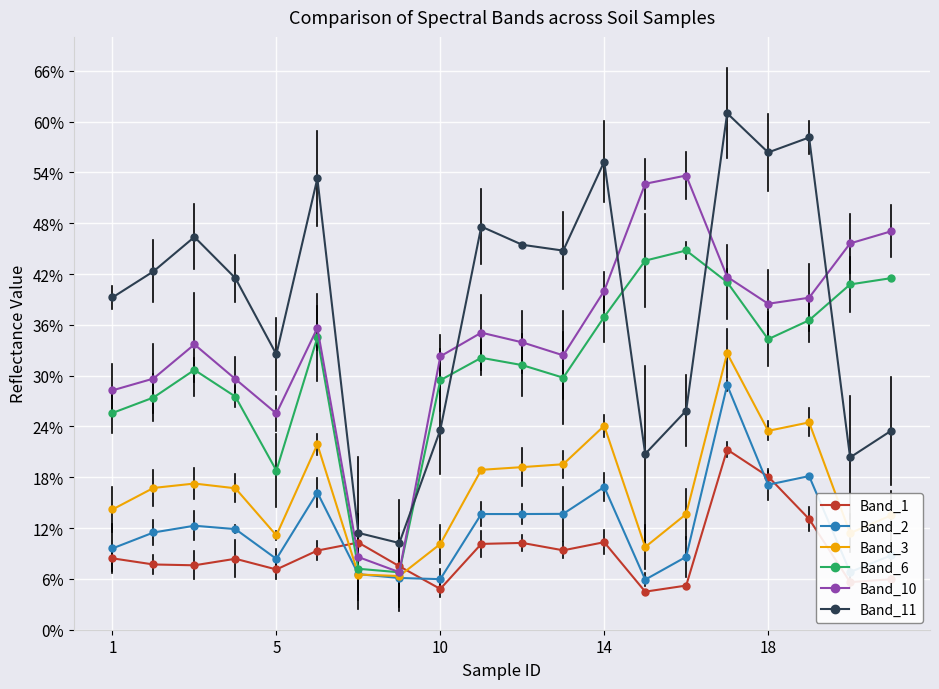

What are all the series names shown in the legend?

Band_1, Band_2, Band_3, Band_6, Band_10, Band_11